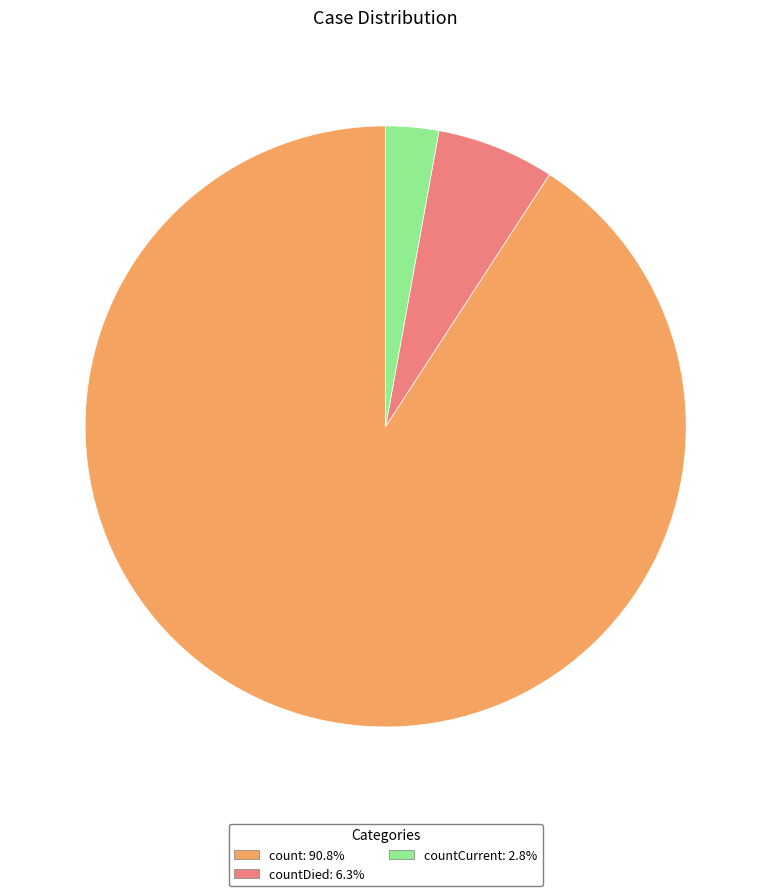

Do countDied: 6.3% and countCurrent: 2.8% together represent more than half of the pie?

No